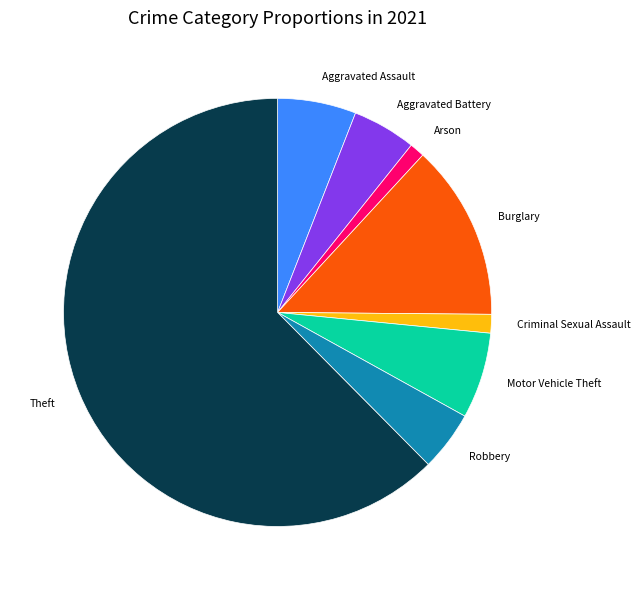

Does any single category account for the majority?

Yes